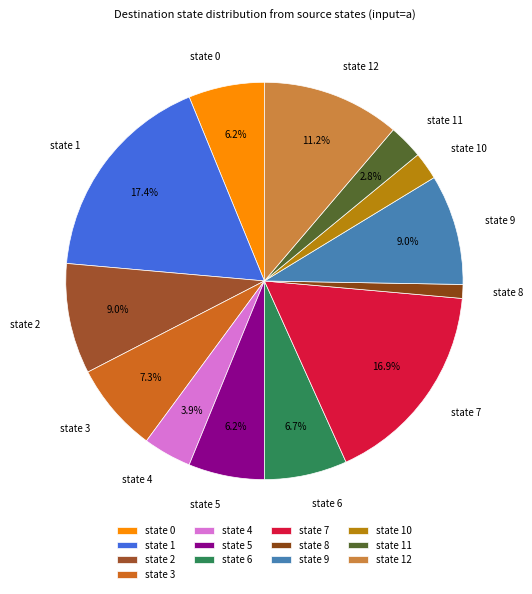

Count the number of slices in the pie.

13